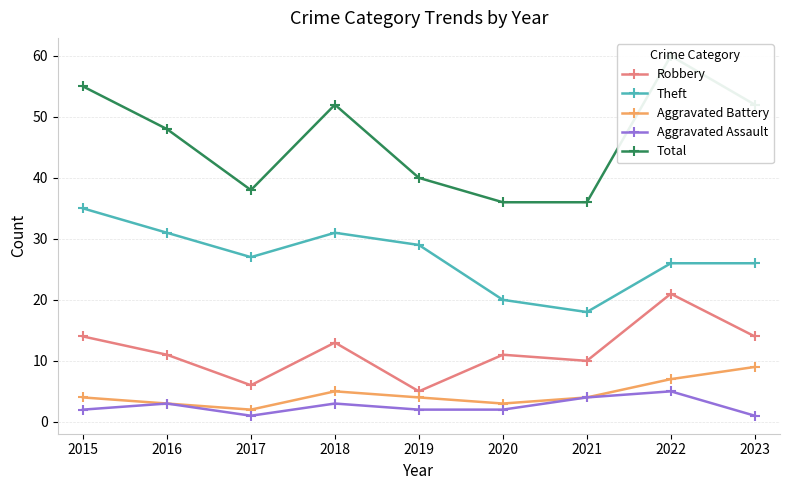

Is the value of Robbery at 2015 greater than the value of Total at 2019?

No